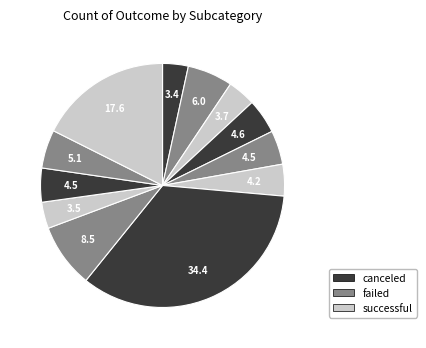

How many slices are in this pie chart?

12